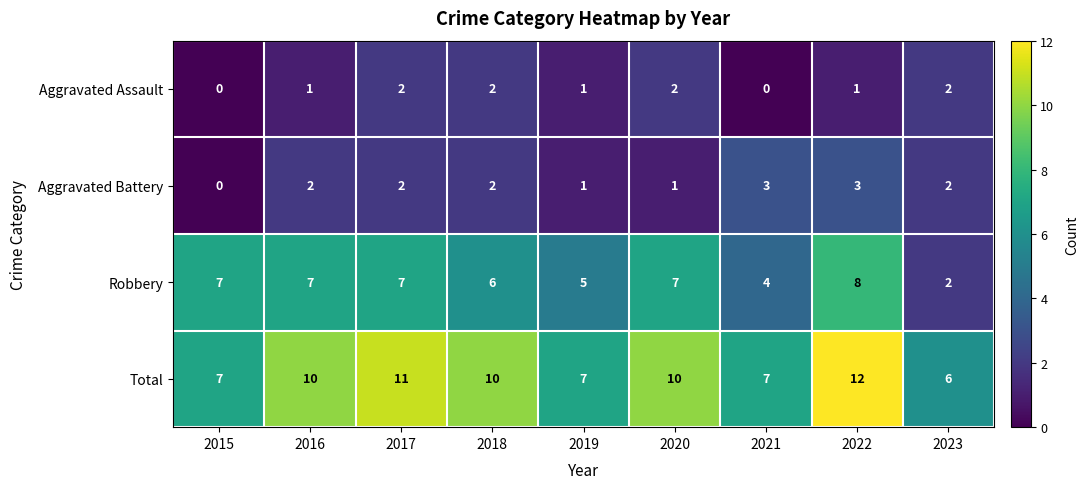

How many distinct data groups are displayed?

4